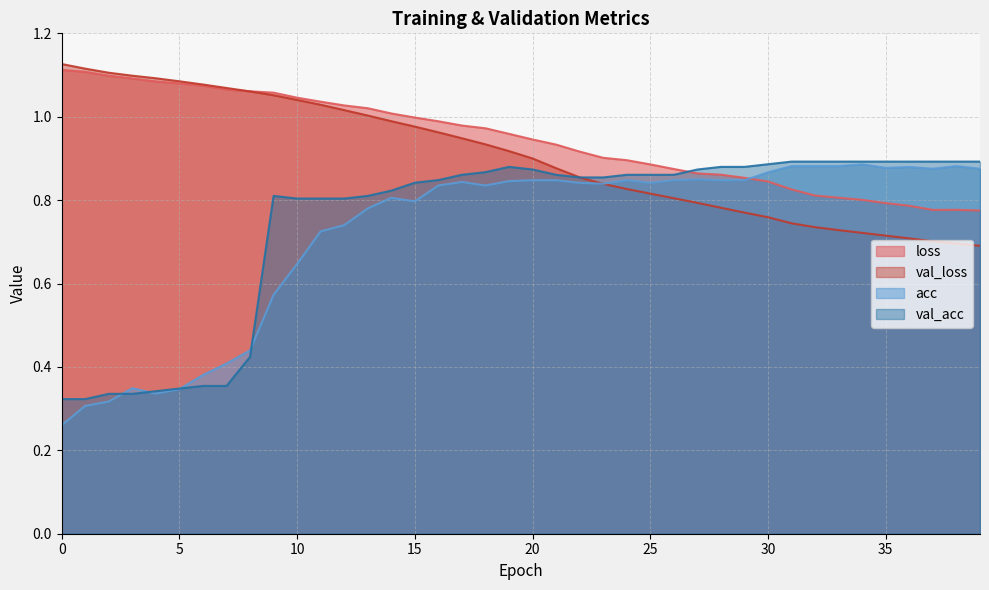

What is the spread (max minus min) of values at 33?

0.2